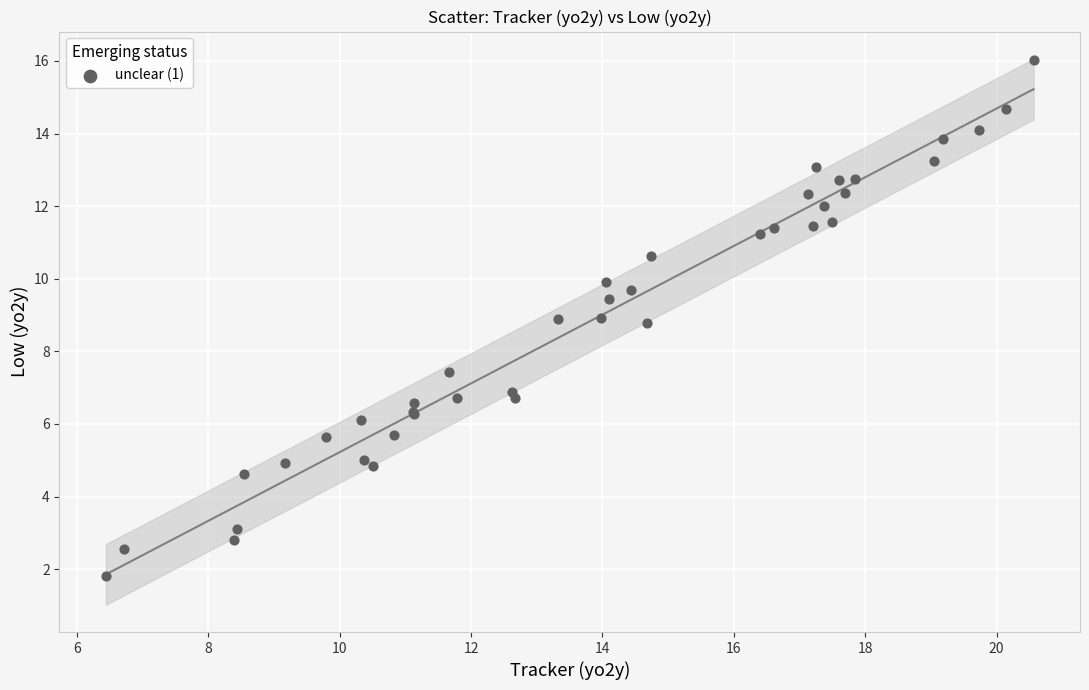

What Y value in the scatter plot is closest to 8?

7.4